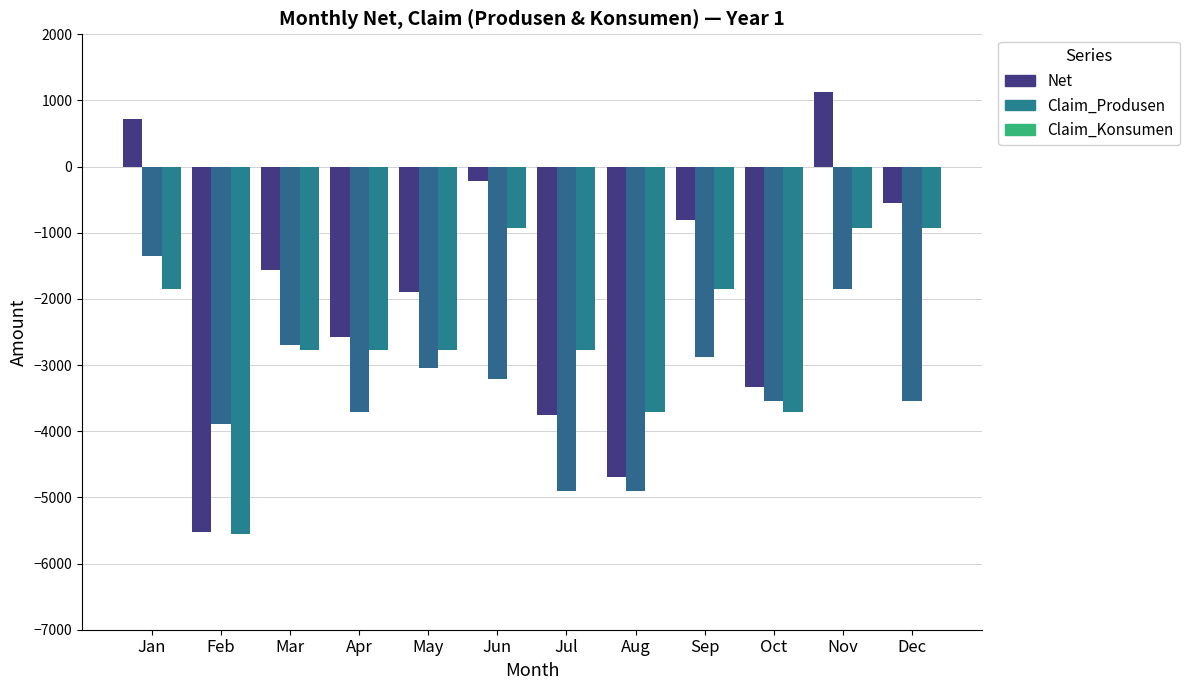

How many values in the Claim_Konsumen series are below -2778?

3